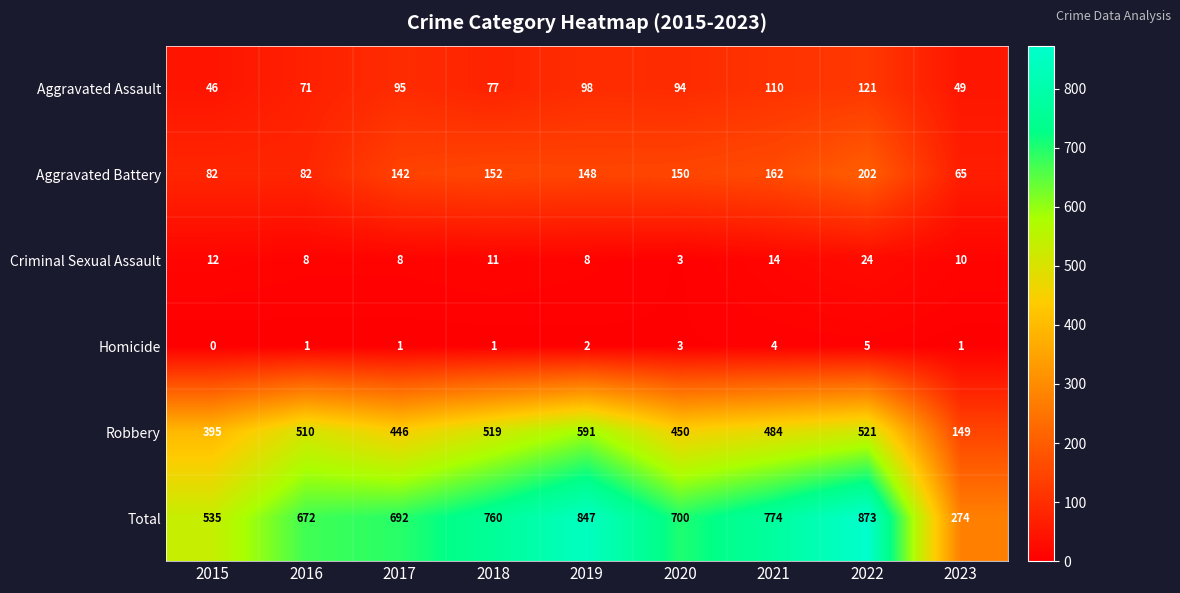

What is the highest value of the Criminal Sexual Assault series?

24